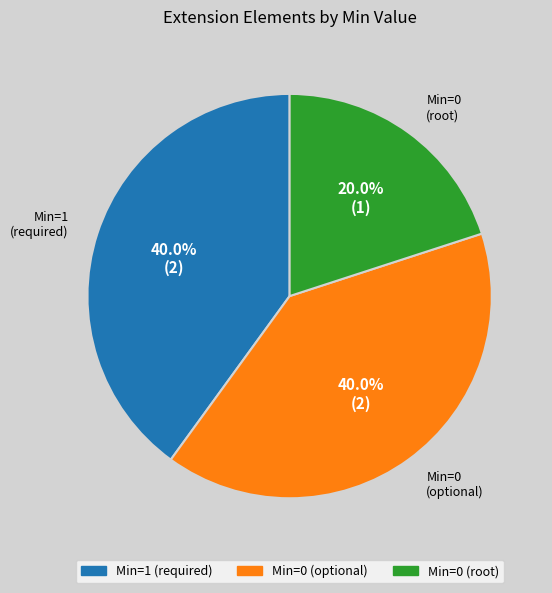

Is there any slice that represents more than half of the pie?

No